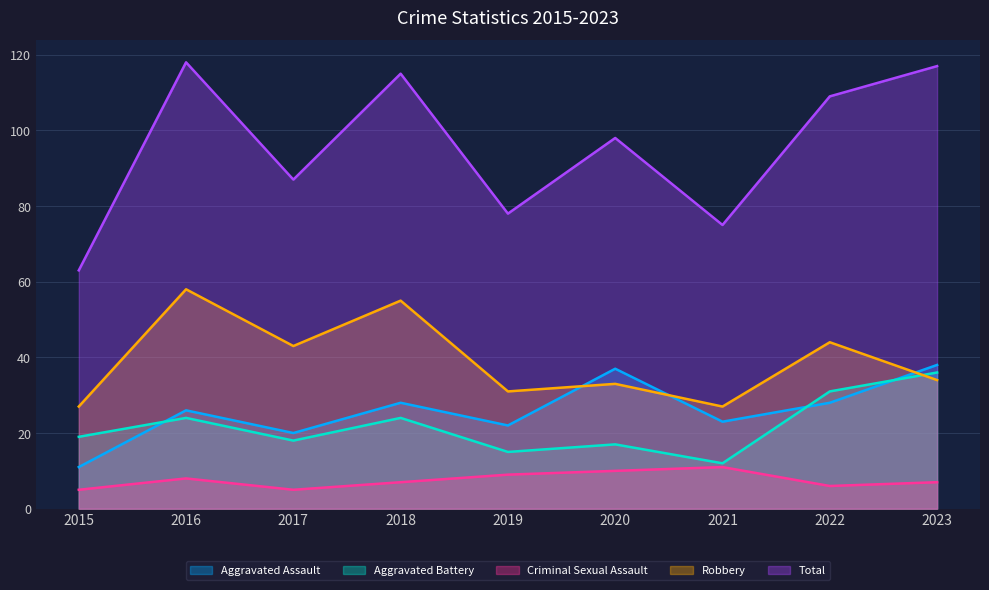

Reading right to left, what are all the values shown in this chart?

Aggravated Assault: 38	28	23	37	22	28	20	26	11
Aggravated Battery: 36	31	12	17	15	24	18	24	19
Criminal Sexual Assault: 7	6	11	10	9	7	5	8	5
Robbery: 34	44	27	33	31	55	43	58	27
Total: 117	109	75	98	78	115	87	118	63